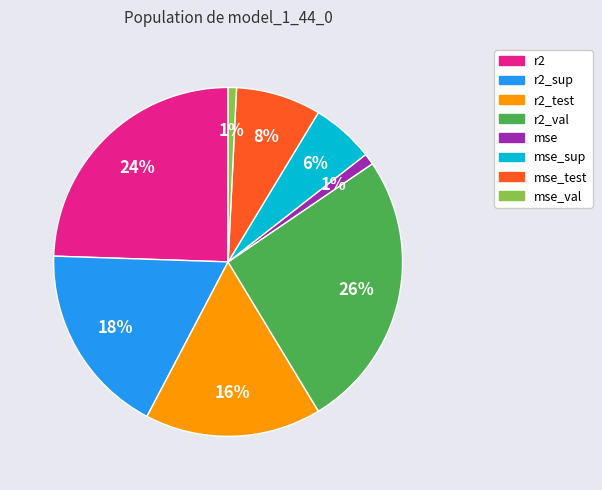

How many slices are in this pie chart?

8